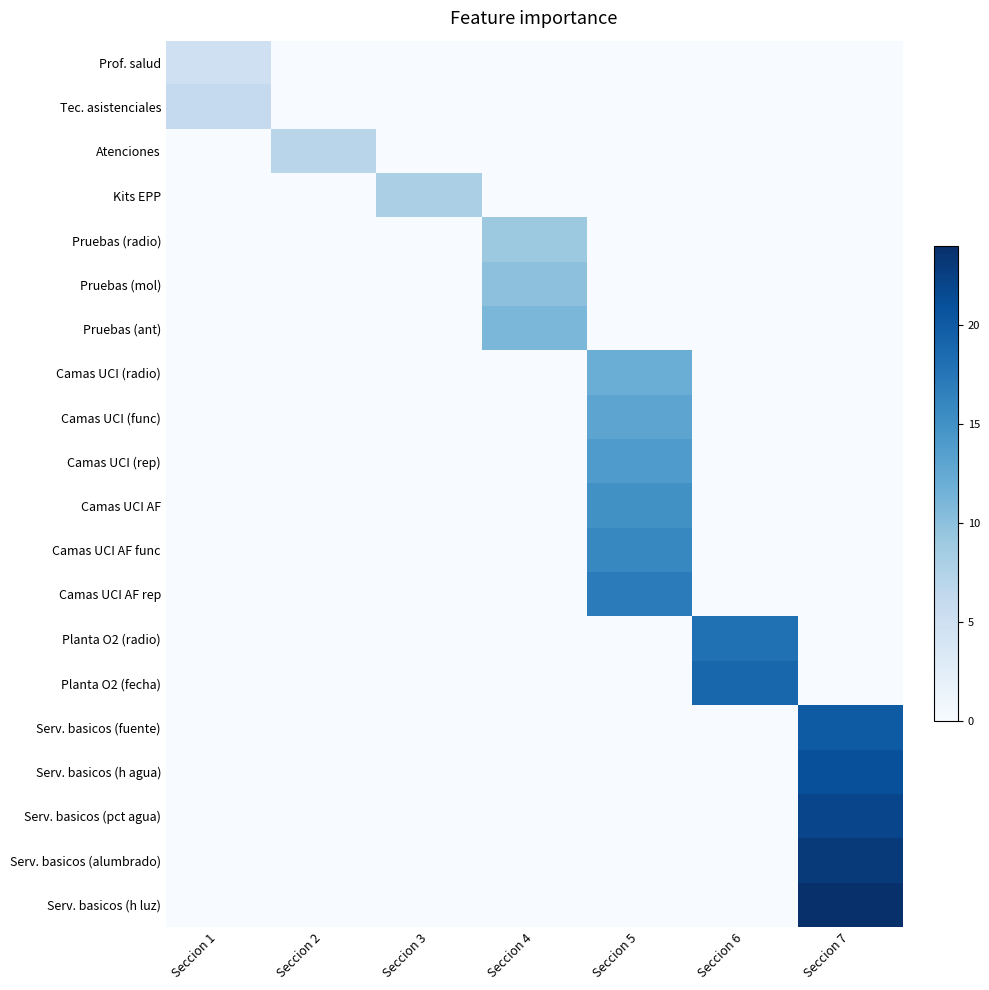

How many distinct data groups are displayed?

20